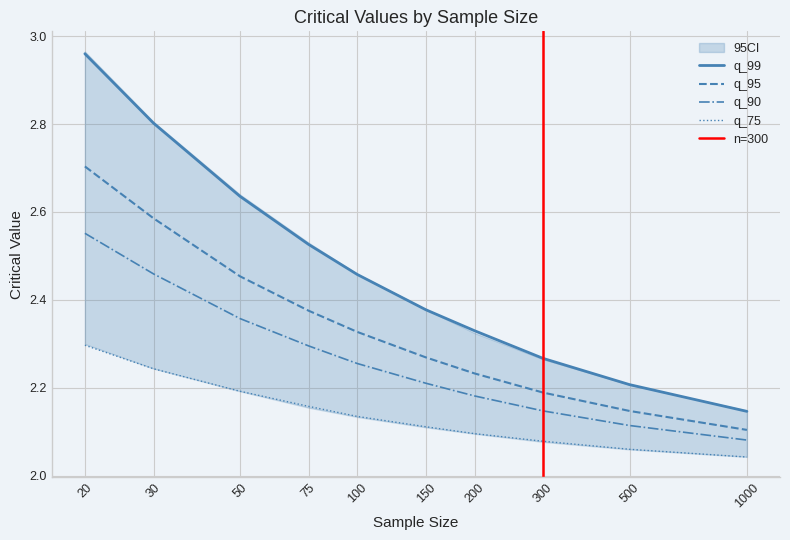

Which has a higher value, 50 or 500?

50